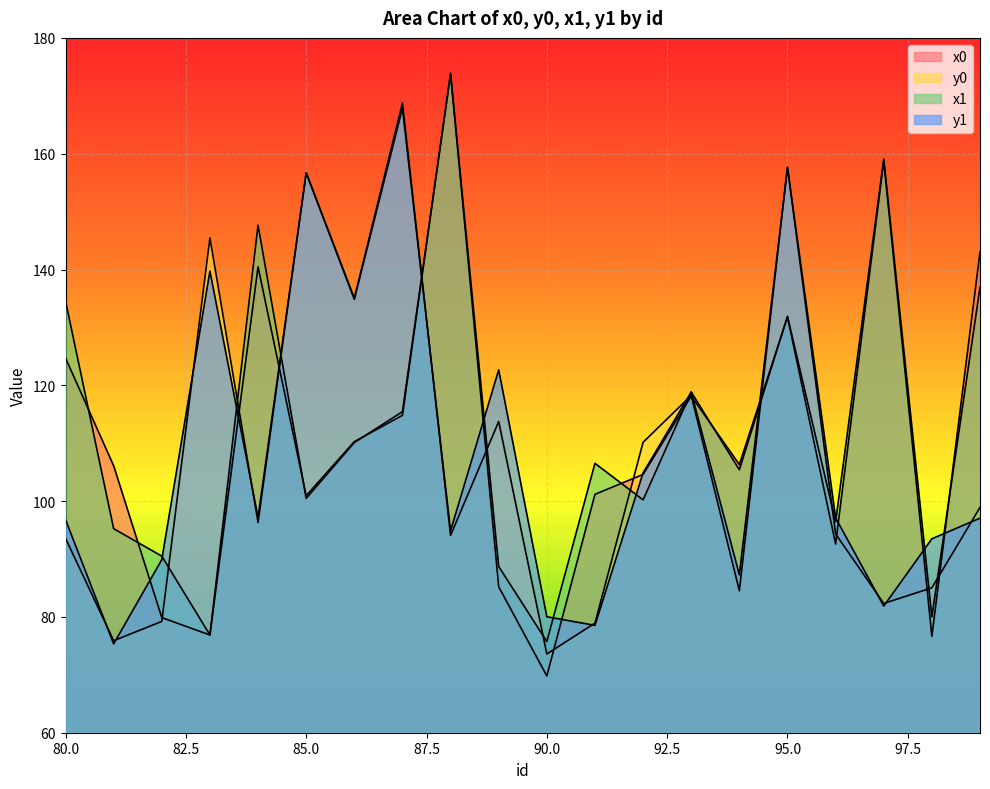

What is the difference between the second highest and minimum values in the x0 series?

88.9